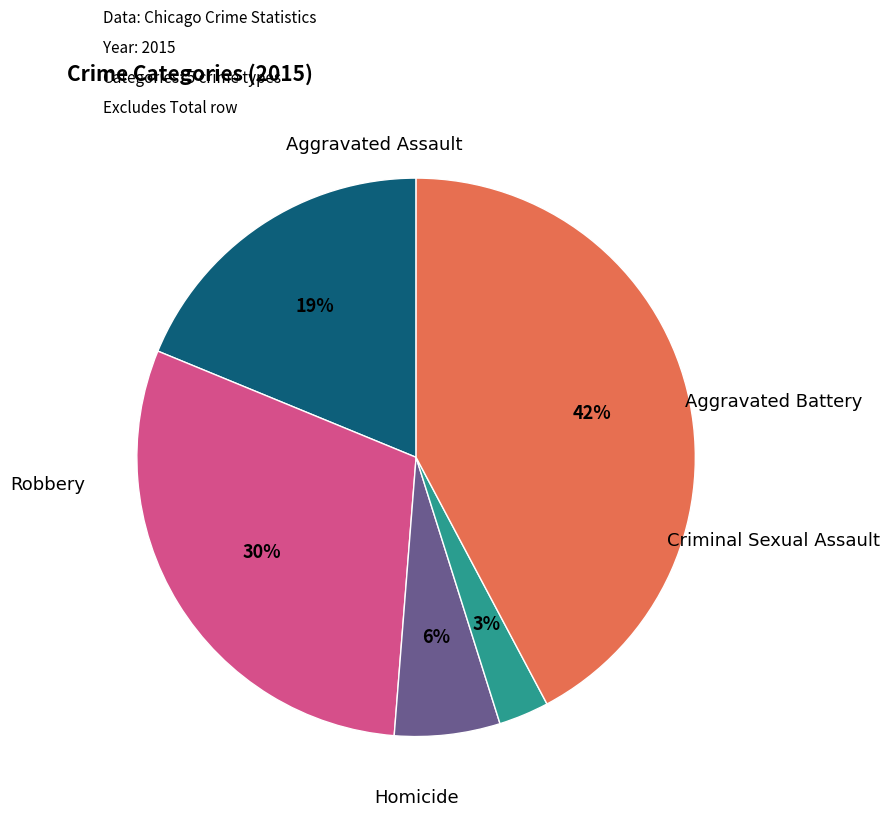

How many segments does this pie chart have?

5